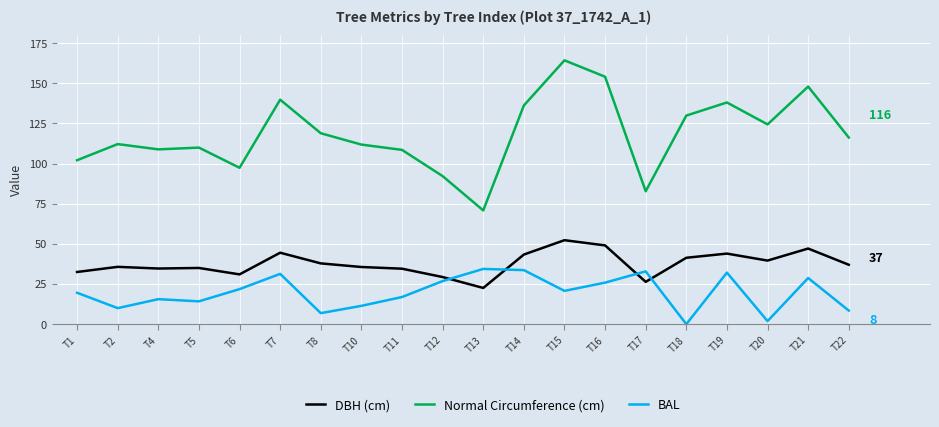

What is the total value across all series at T16?

229.0